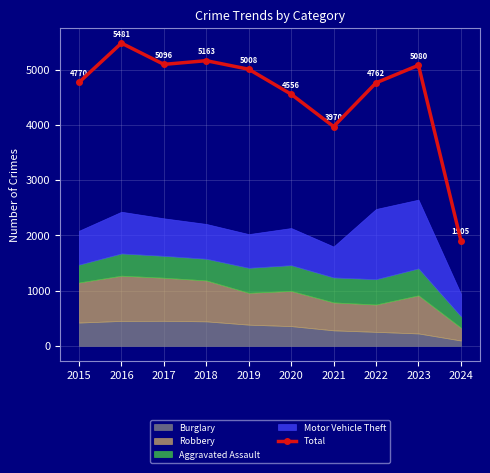

Between 2016 and 2020, which is larger?

2016